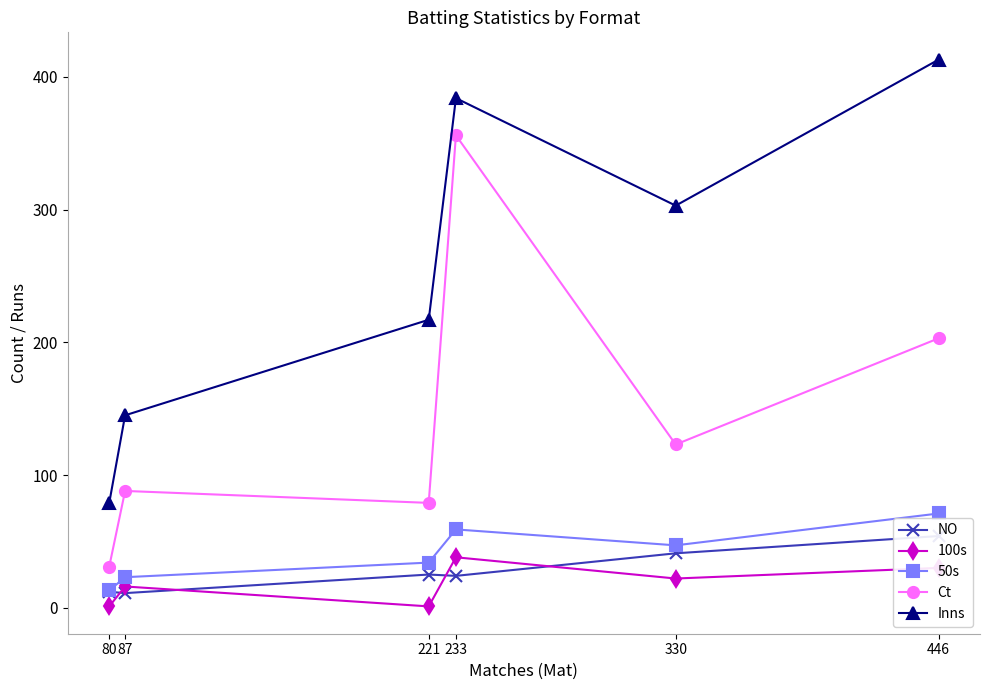

The value of 50s at 80 is 5. True or false?

False